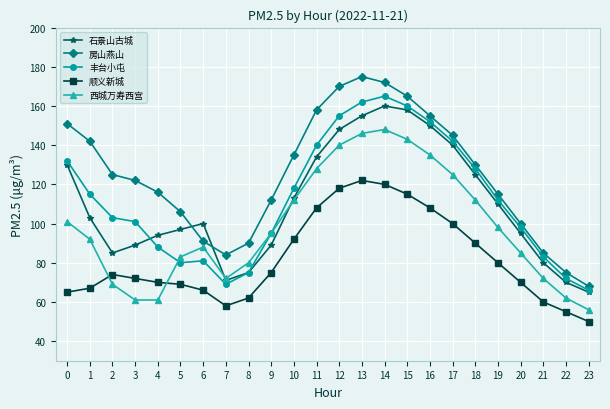

Count the number of data series in this chart.

5